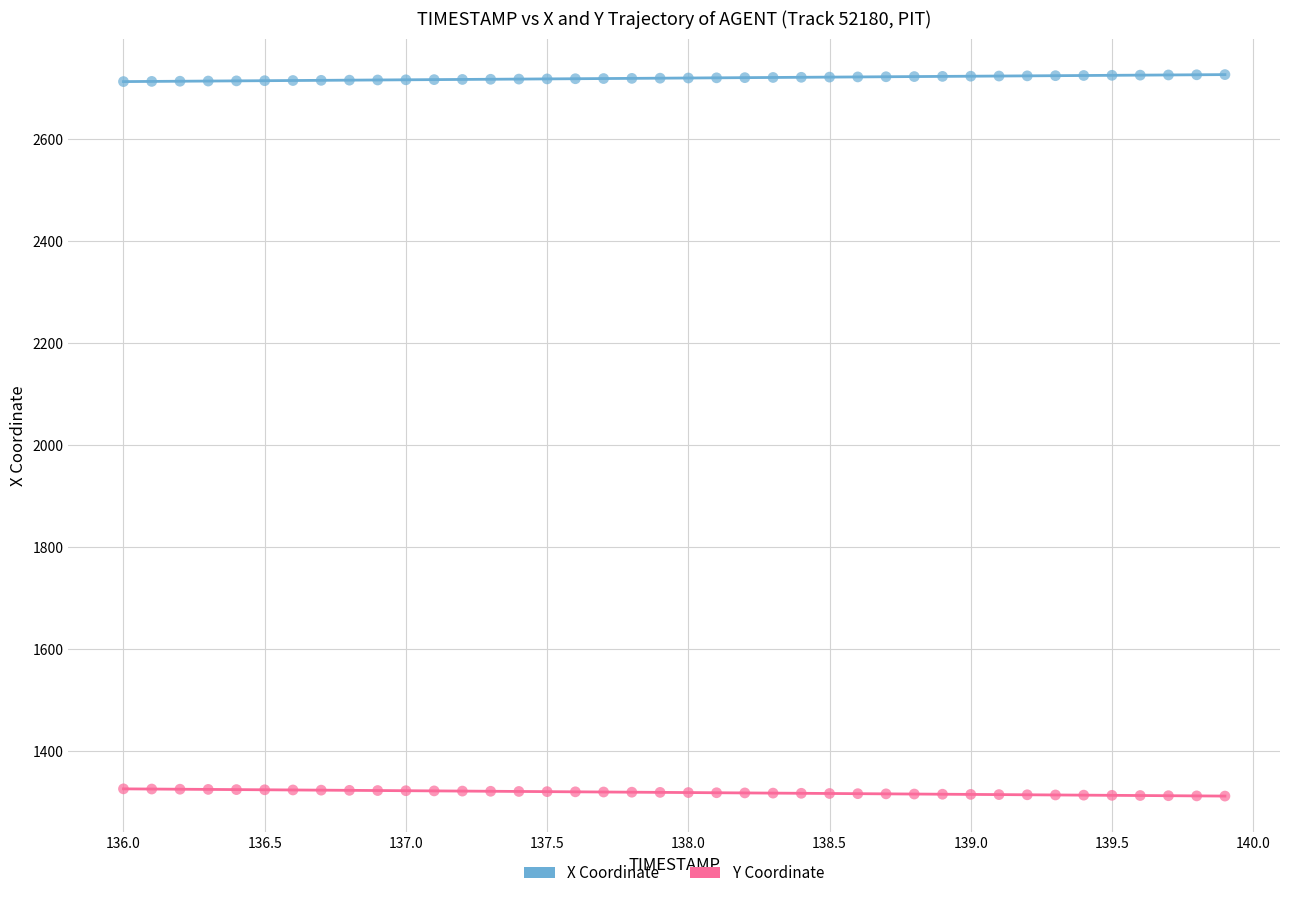

Which series reaches the maximum Y coordinate?

X Coordinate